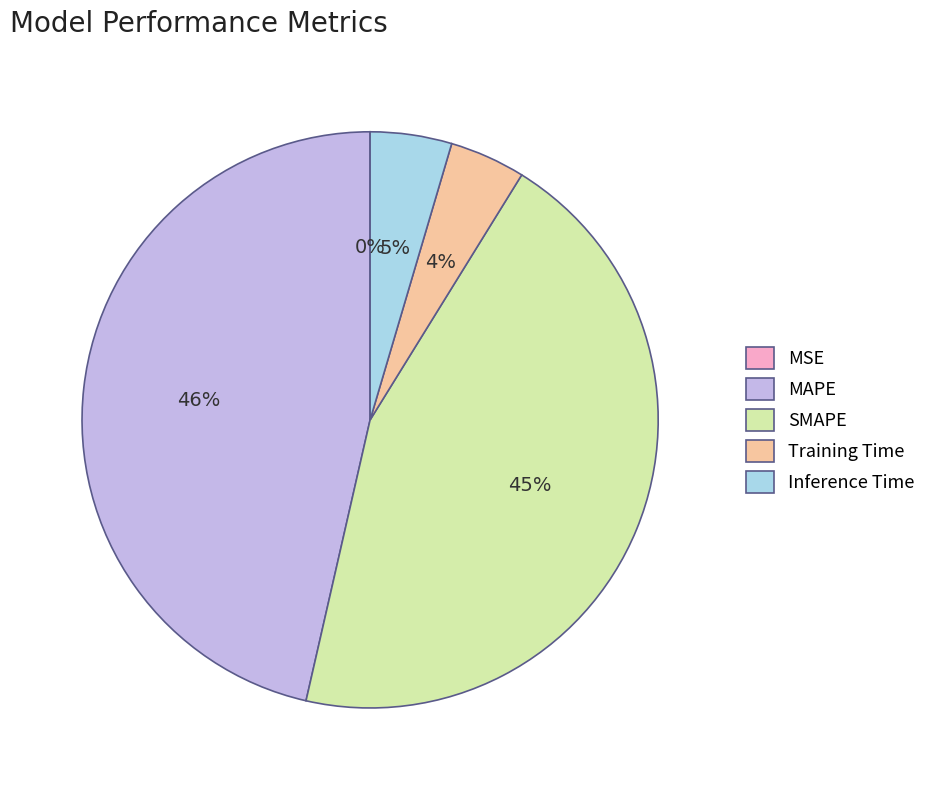

Which has a higher value, Inference Time or MAPE?

MAPE